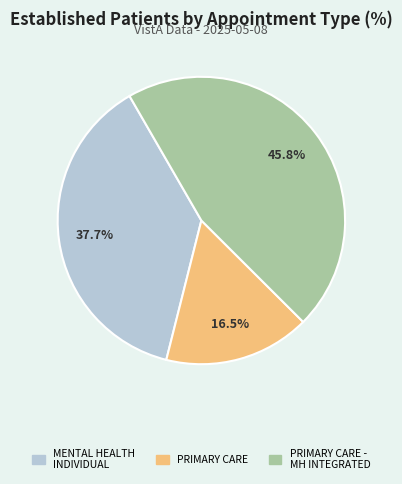

Is there a majority slice in this chart?

No